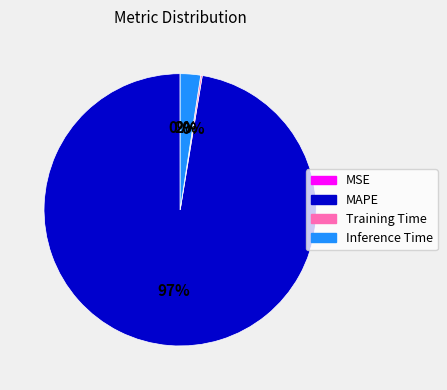

Do MAPE and Inference Time together represent more than half of the pie?

Yes